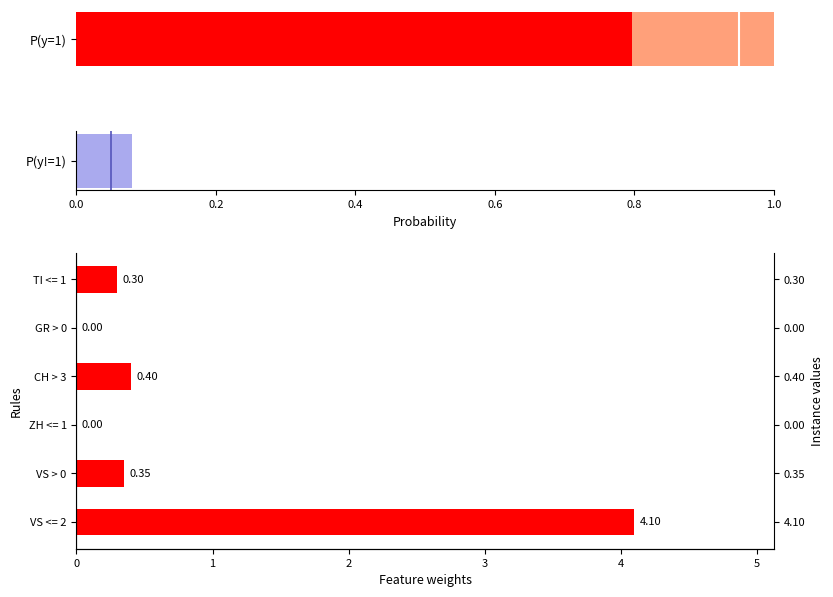

What position from the right is VS > 0?

5